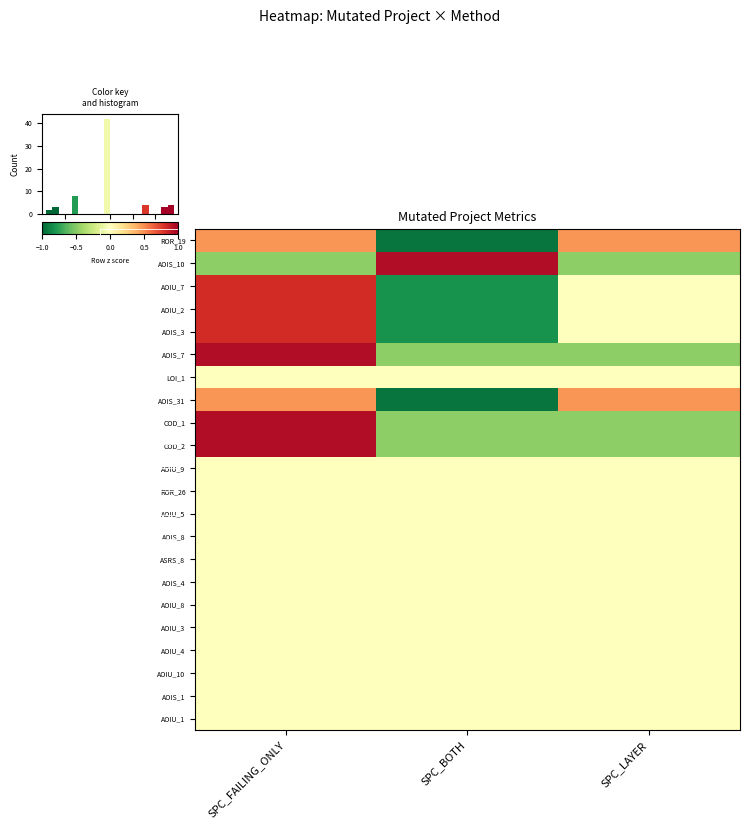

Rank the series by their maximum value, from lowest to highest.

LOI_1, AOIU_9, ROR_26, AOIU_5, AOIS_8, ASRS_8, AOIS_4, AOIU_8, AOIU_3, AOIU_4, AOIU_10, AOIS_1, AOIU_1, ROR_19, AOIS_31, AOIU_7, AOIU_2, AOIS_3, AOIS_10, AOIS_7, COD_1, COD_2